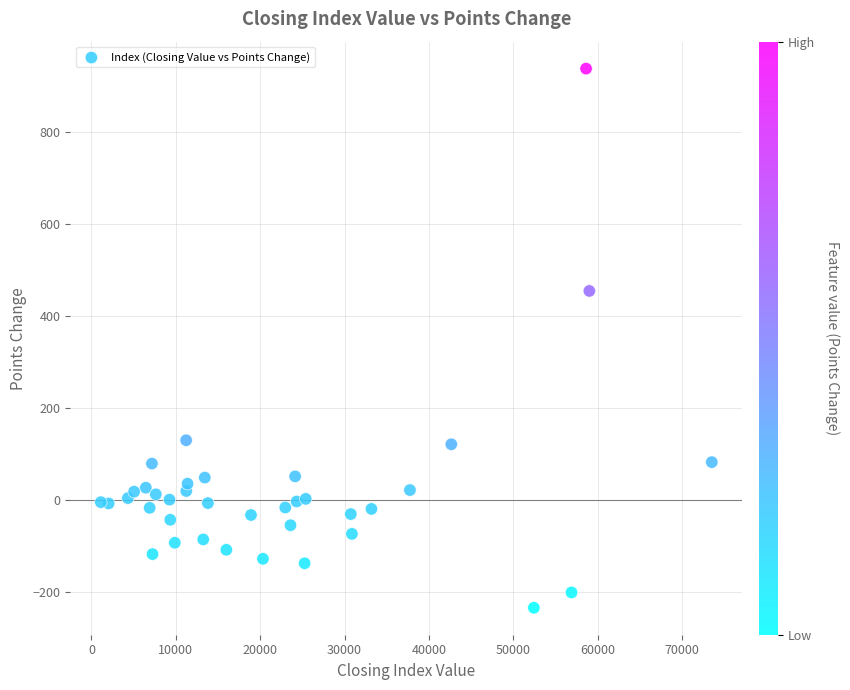

What is the range of X values (max minus min)?

72394.5